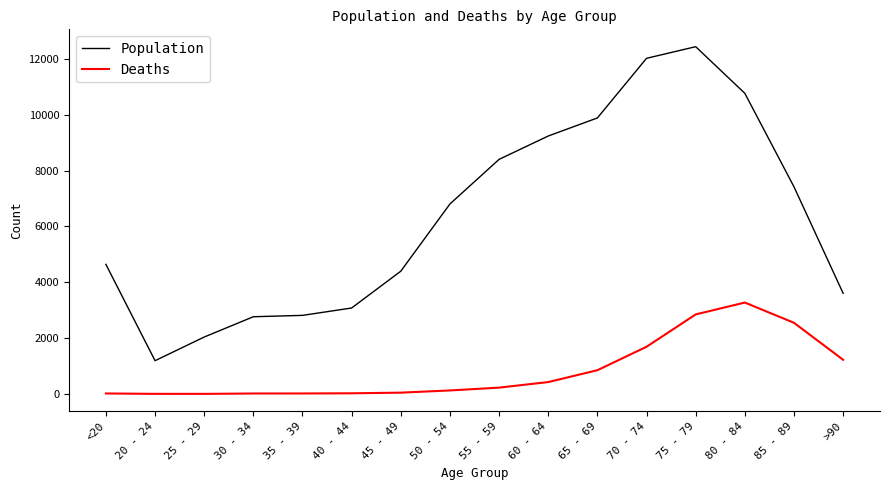

At which category does the chart reach its peak across all series?

75 - 79